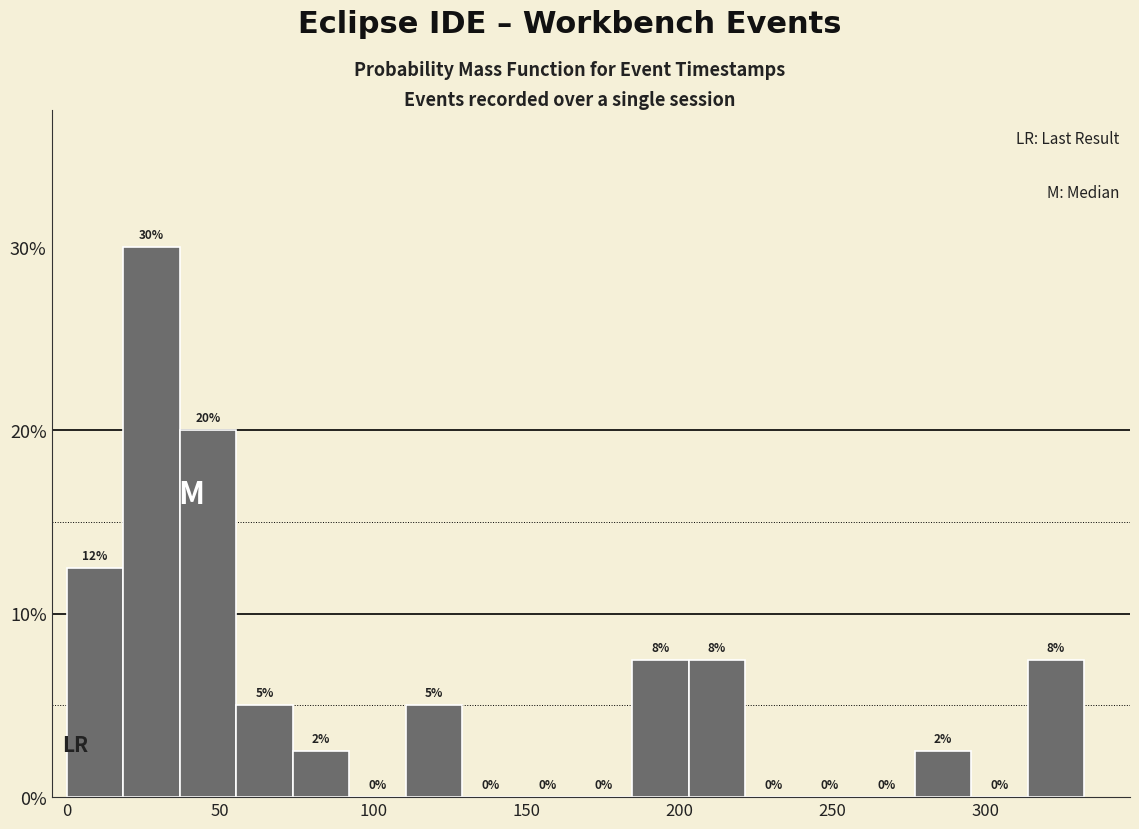

Read against the x-axis, roughly where is the centre of the tallest bar?

30